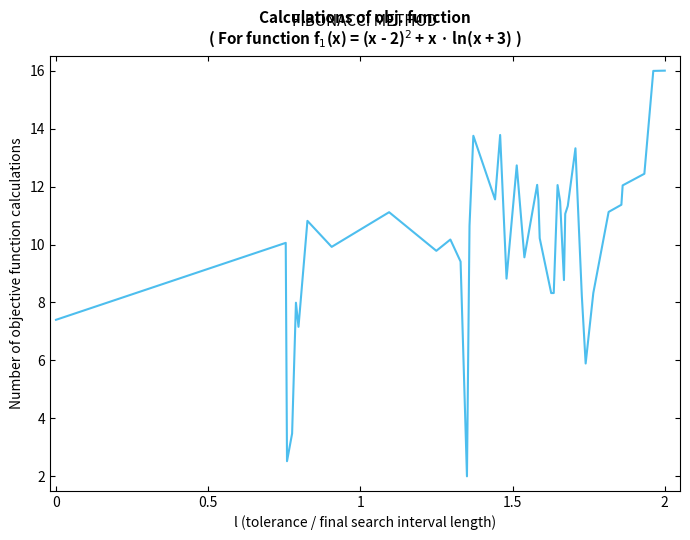

What is the difference between the maximum and minimum values?

14.0